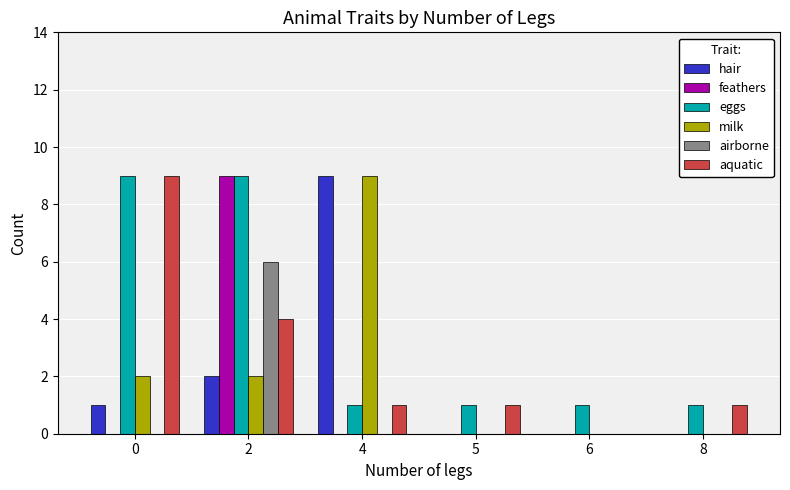

Reading left to right, list all the values displayed in this chart.

hair: 1	2	9	0	0	0
feathers: 0	9	0	0	0	0
eggs: 9	9	1	1	1	1
milk: 2	2	9	0	0	0
airborne: 0	6	0	0	0	0
aquatic: 9	4	1	1	0	1